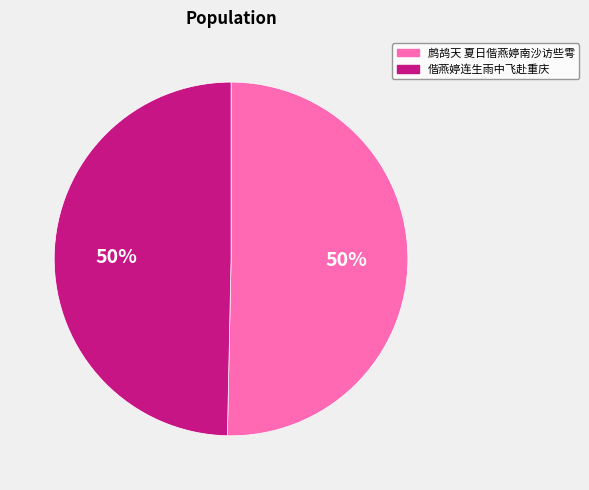

Is it true that 偕燕婷连生雨中飞赴重庆 is 50% of the pie?

True